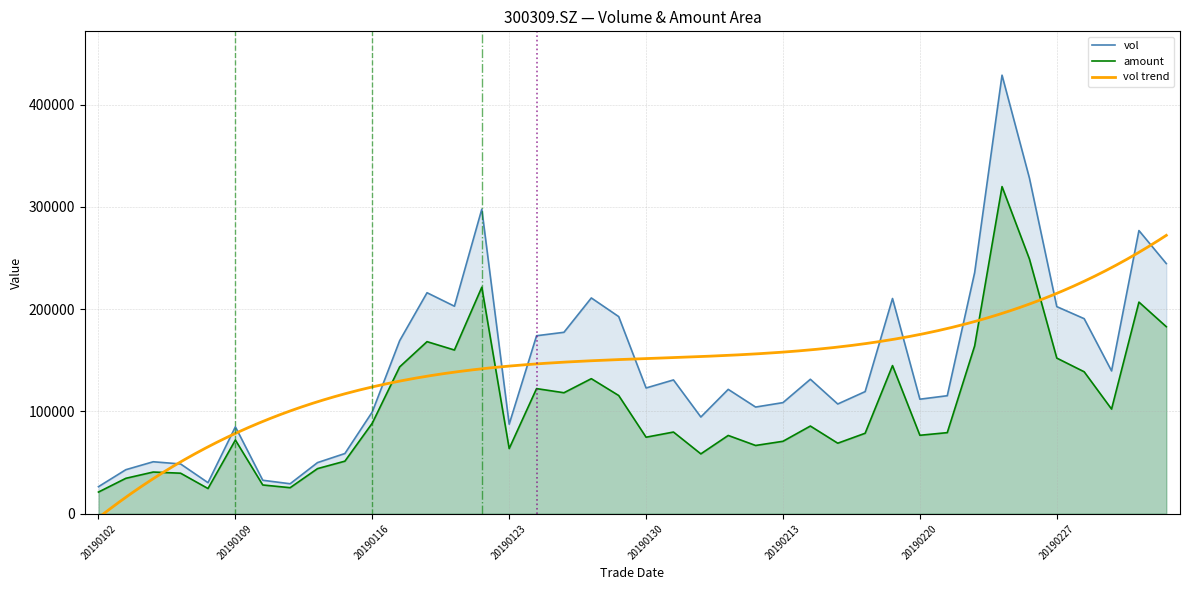

Which series has the largest total across all categories?

vol